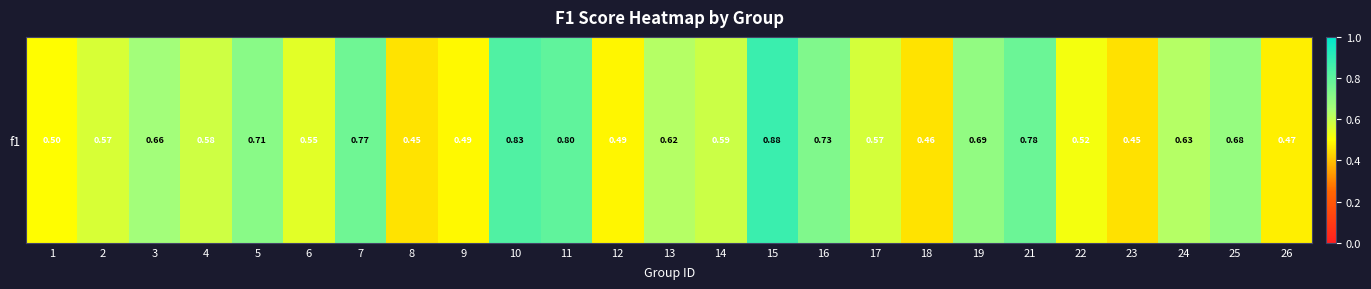

The value at 7 is 0.5. True or false?

False